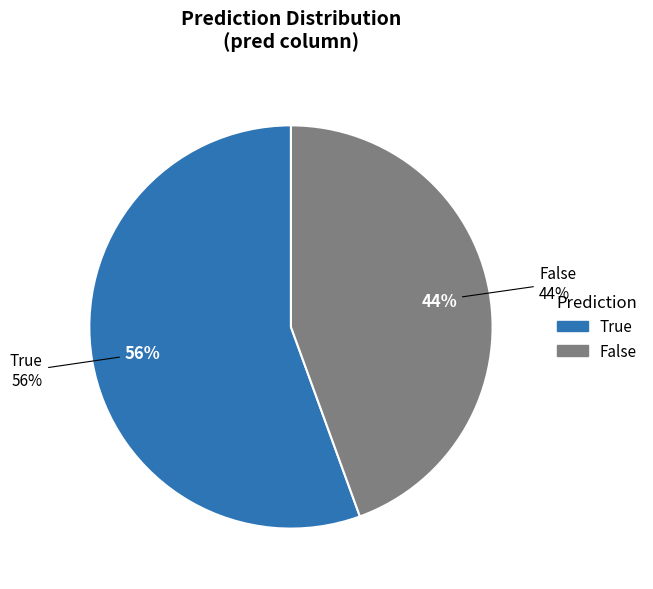

Which category accounts for the majority?

False (prob_0)